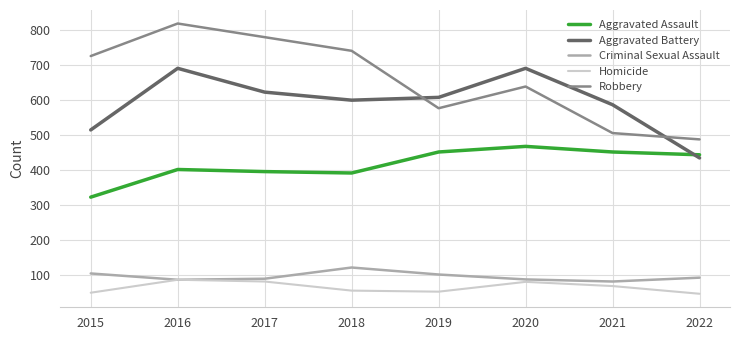

Which series has the largest range (max minus min)?

Robbery